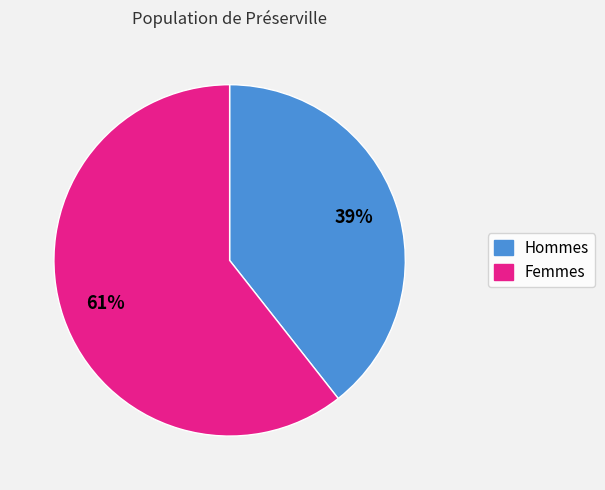

Rank the categories by value from lowest to highest.

Hommes, Femmes